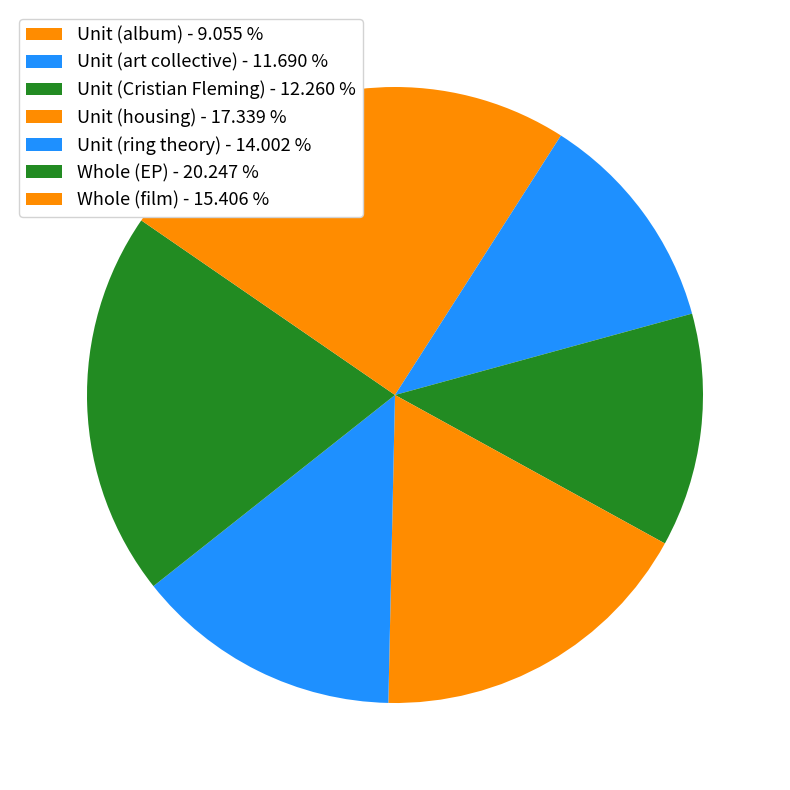

Which category has the smallest portion of the pie?

Unit (album)